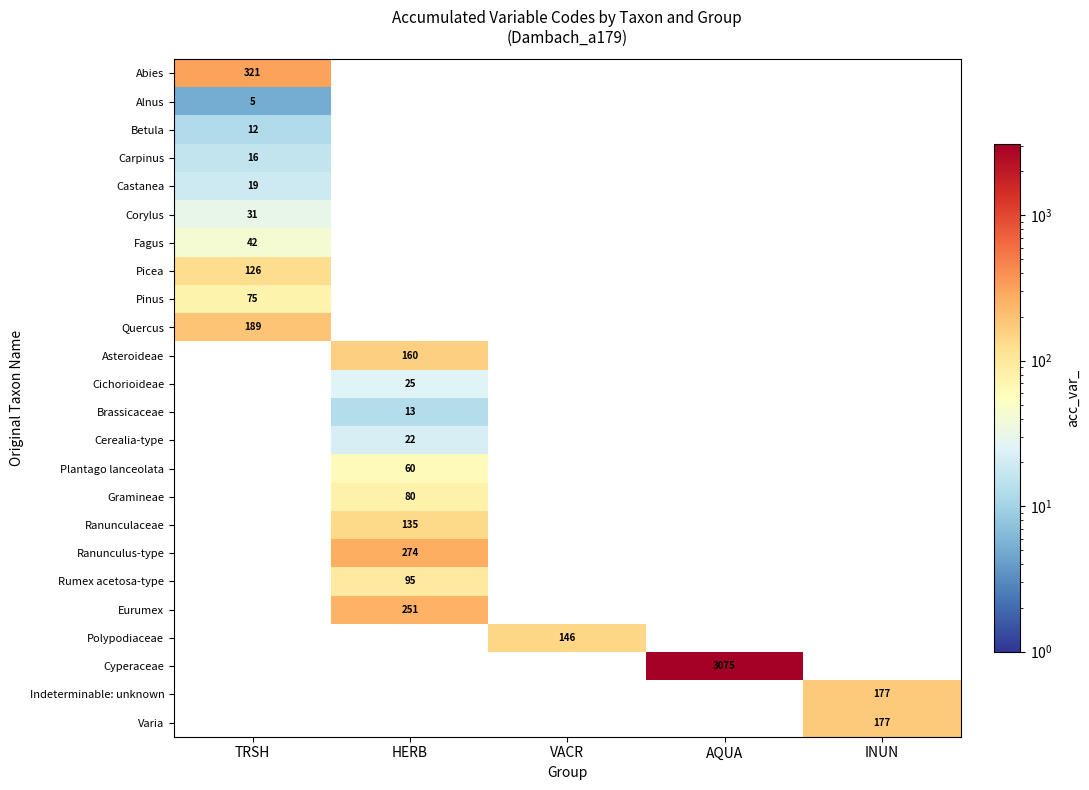

True or false: Plantago lanceolata has a value of 60 at HERB.

True